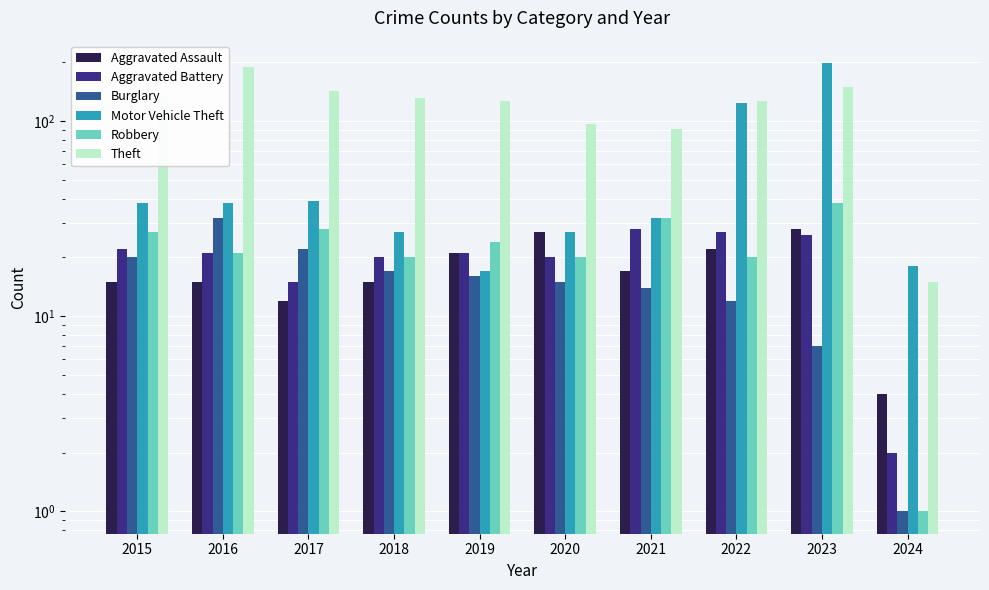

Which series changed the most between 2019 and 2023?

Motor Vehicle Theft